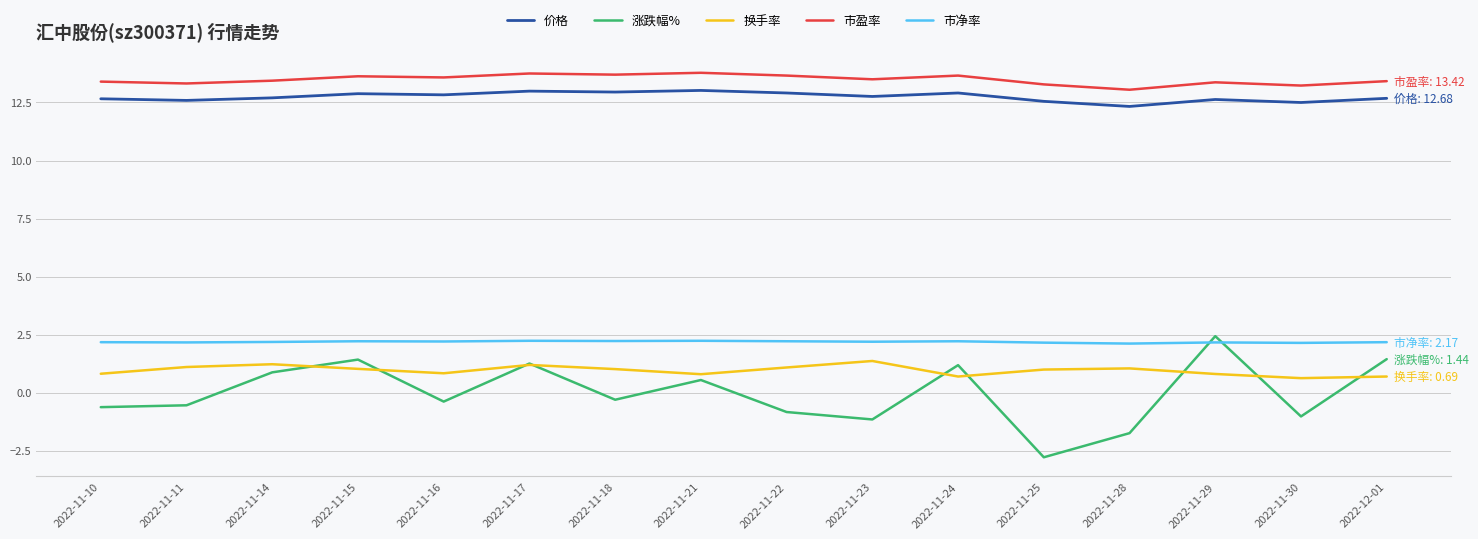

In 涨跌幅%, how many points are lower than both neighbors (excluding endpoints)?

5